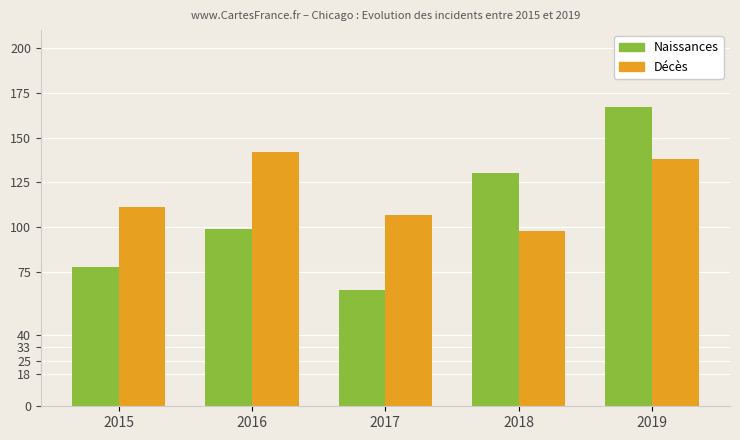

How many bars are there in total?

10